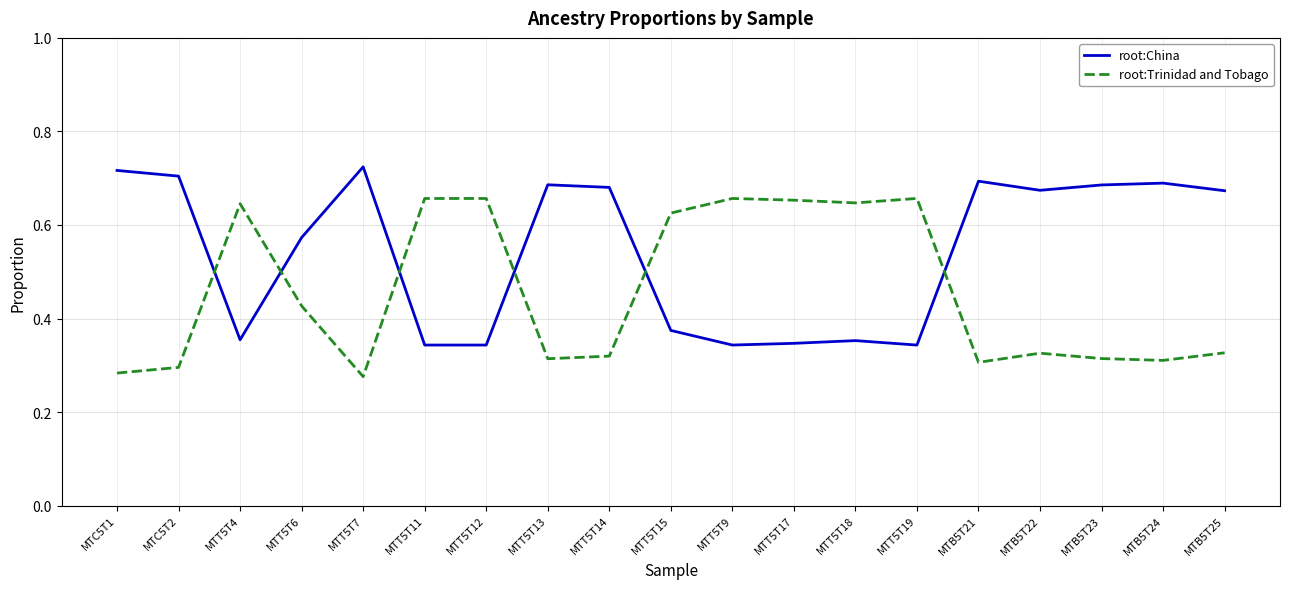

At how many categories does at least one series exceed 0?

19